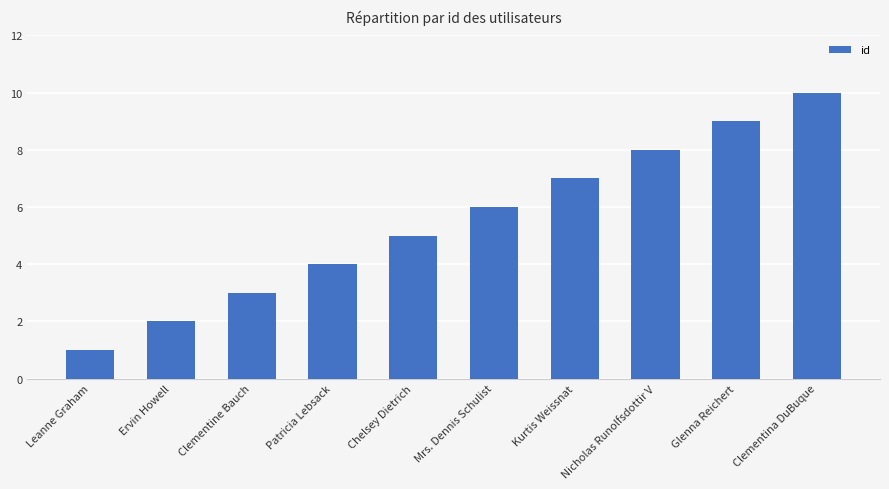

What is the sum of the values at Patricia Lebsack and Ervin Howell?

6